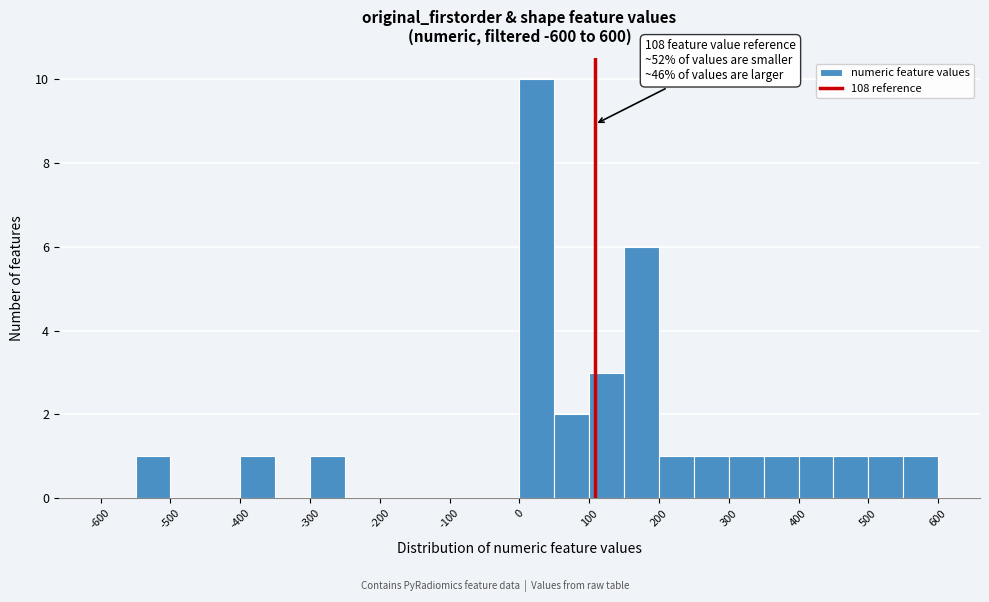

Over which range of the x-axis is the bar tallest?

0 to 50